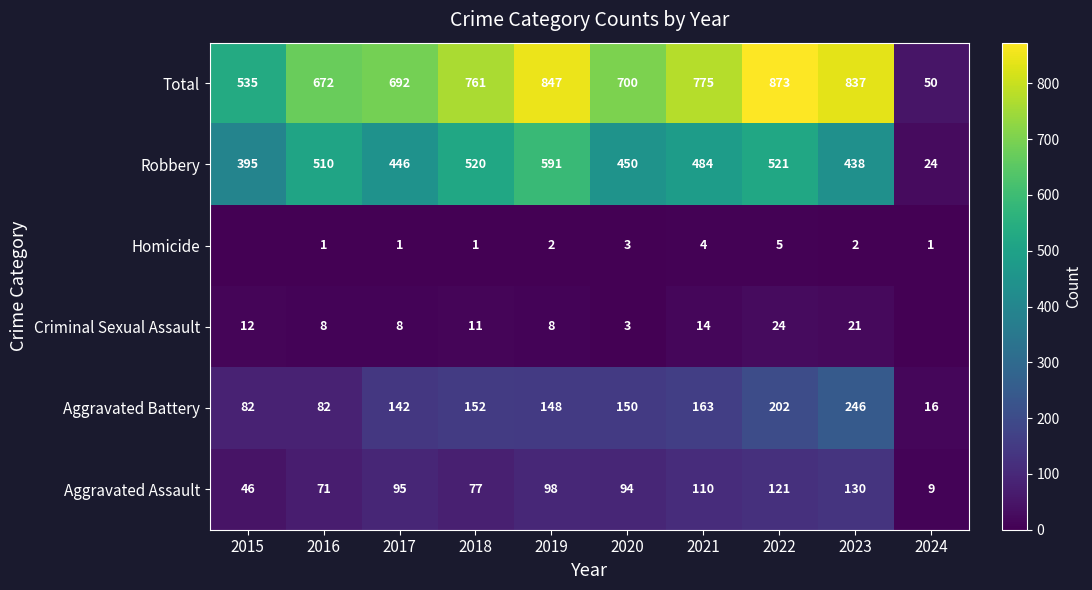

Between 2016 and 2023, which is larger?

2023